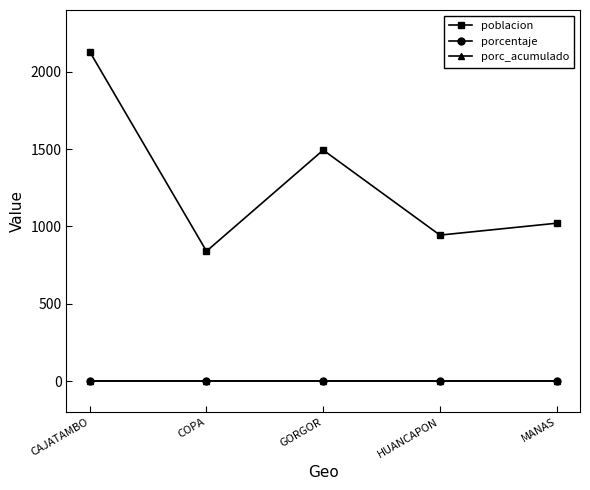

True or false: porcentaje has more than 0 points higher than both neighbors.

False